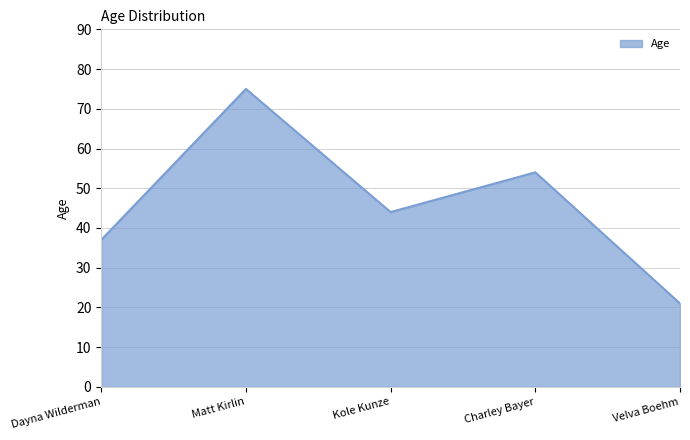

True or false: the data shows 44 at Kole Kunze.

True